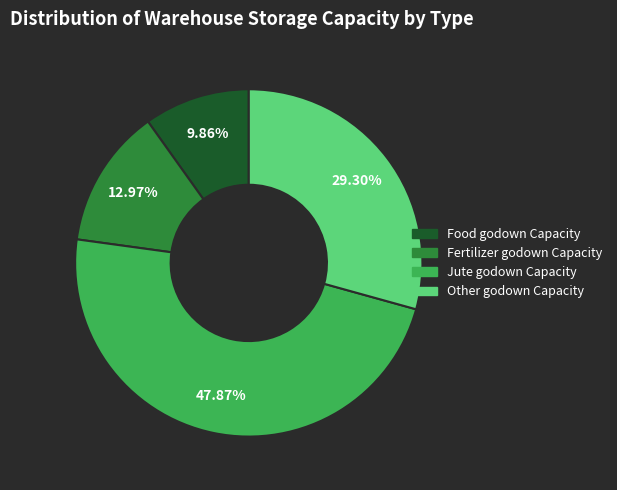

Is Jute godown Capacity the majority of the pie?

No